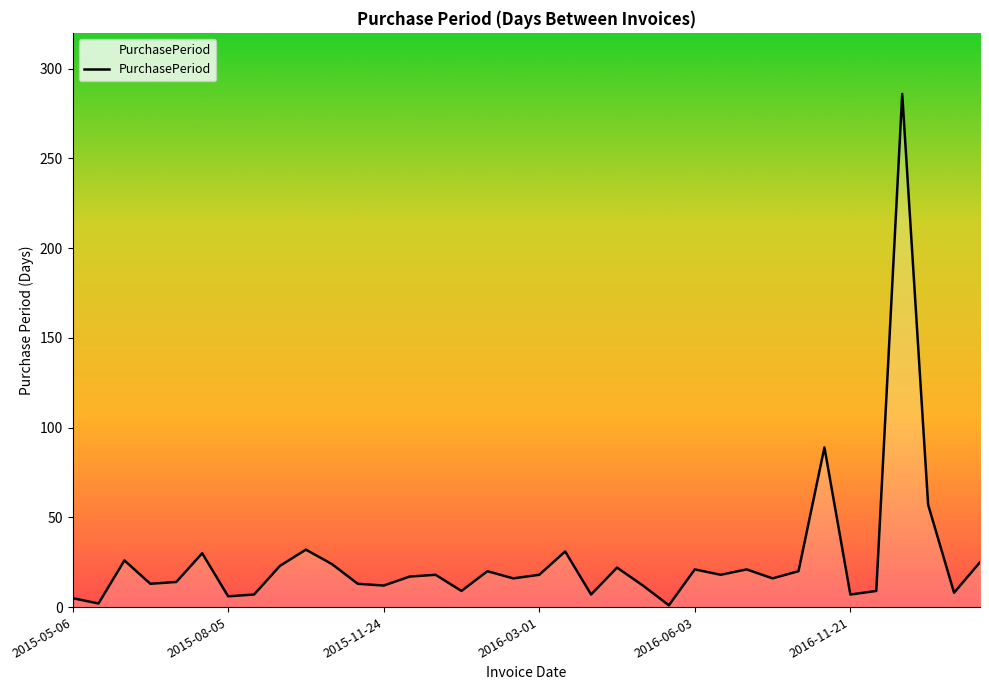

What is the difference between the maximum and minimum values?

285